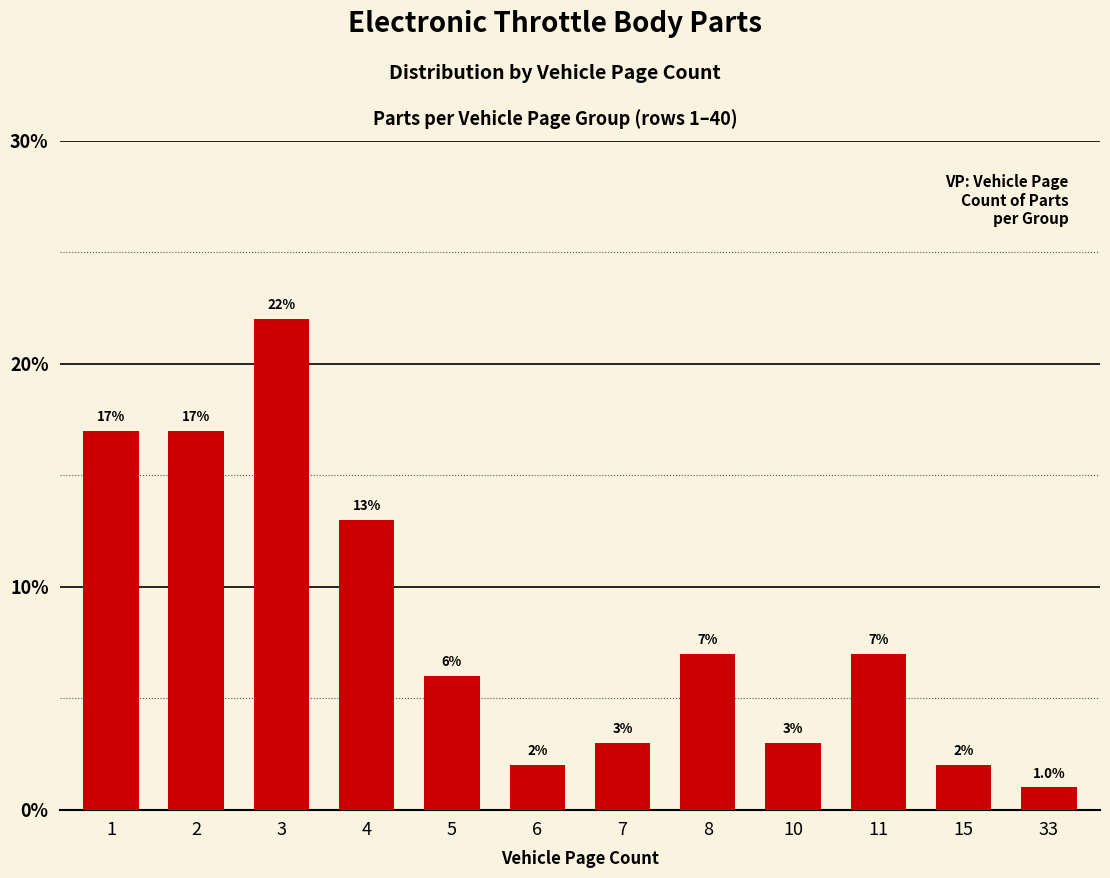

At which label does the data first exceed 7?

1